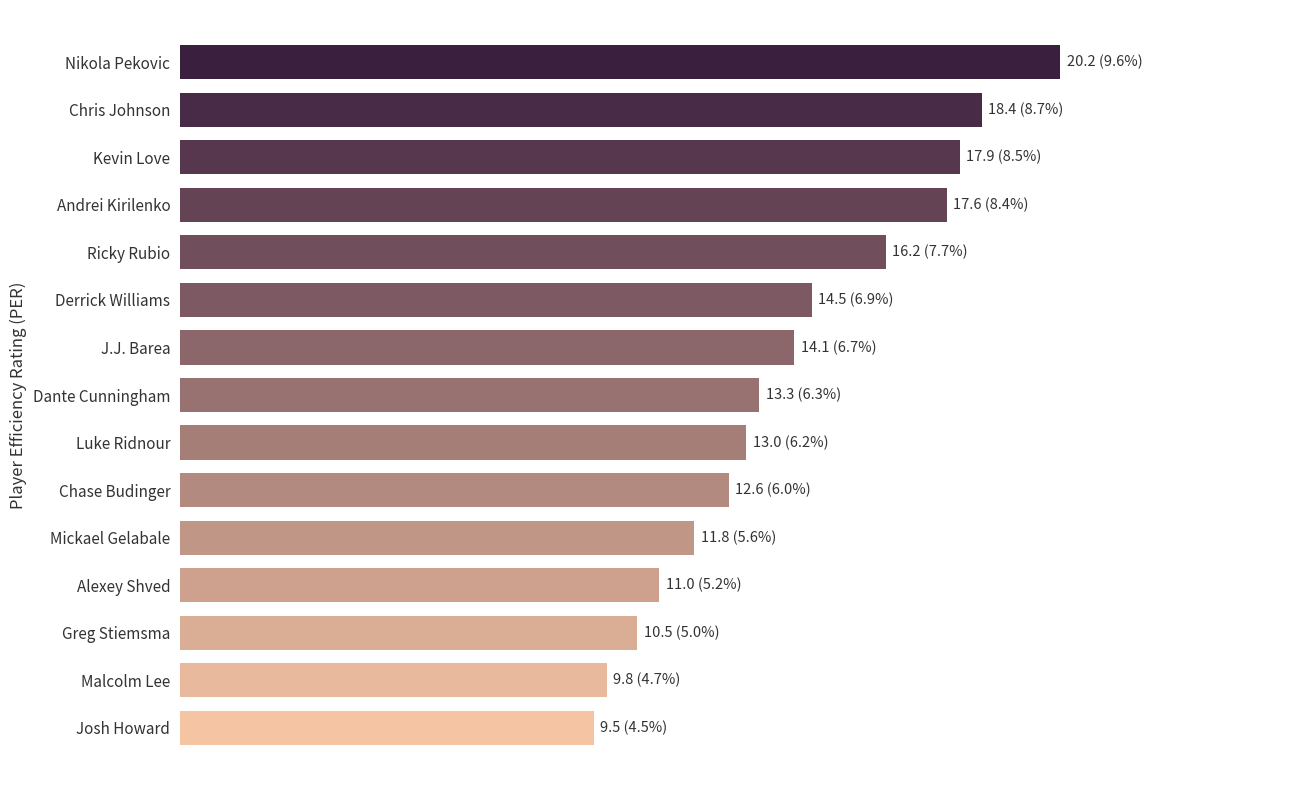

Where is the data nearest to the value 14?

J.J. Barea